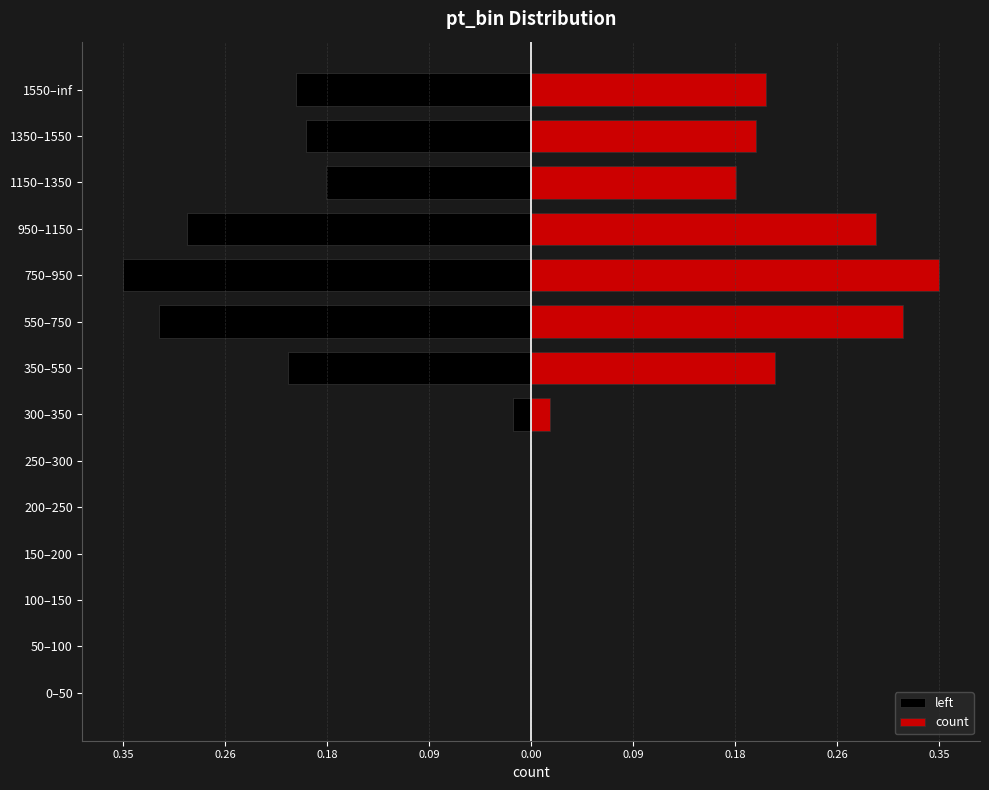

The left series shows -0.4 at 550–750. True or false?

False